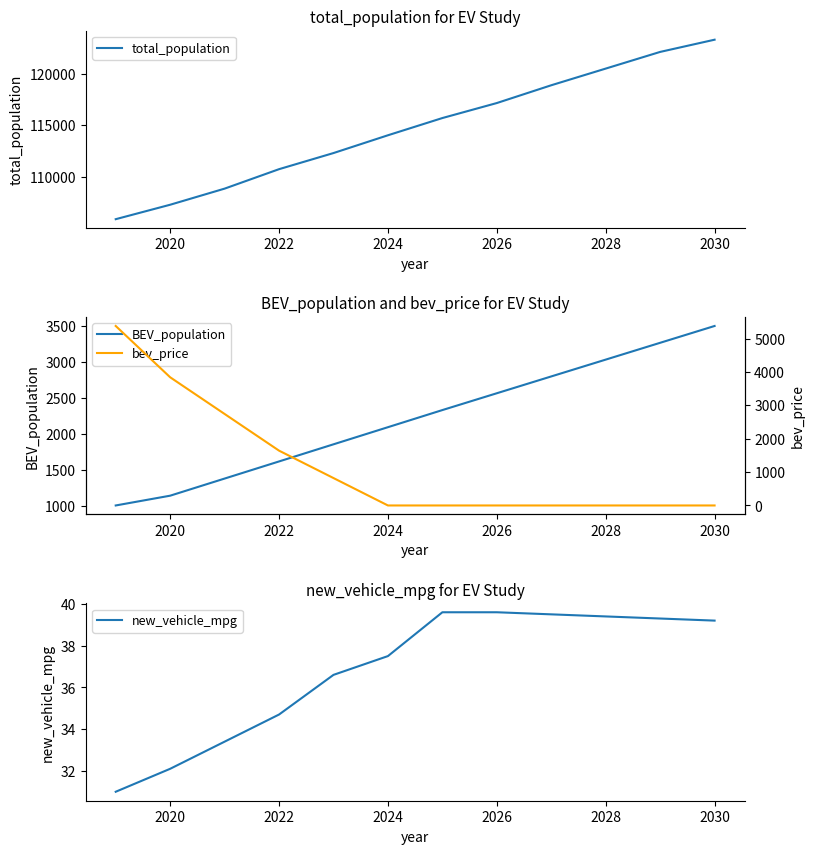

What is the value of the bev_price point at the 3rd from the left?

2741.2